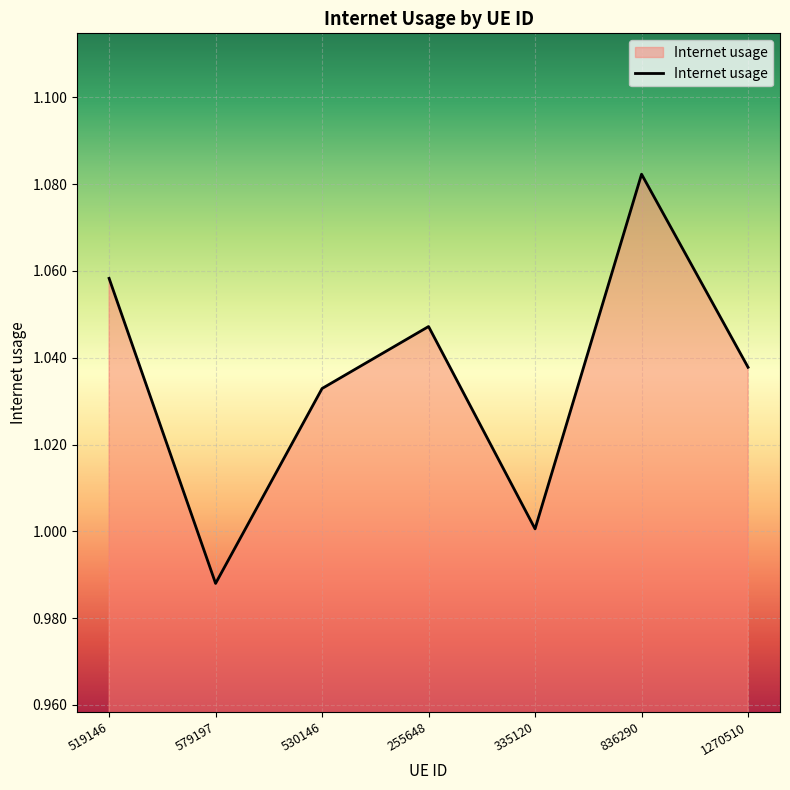

The chart shows a value of 1.0 at 255648. True or false?

True